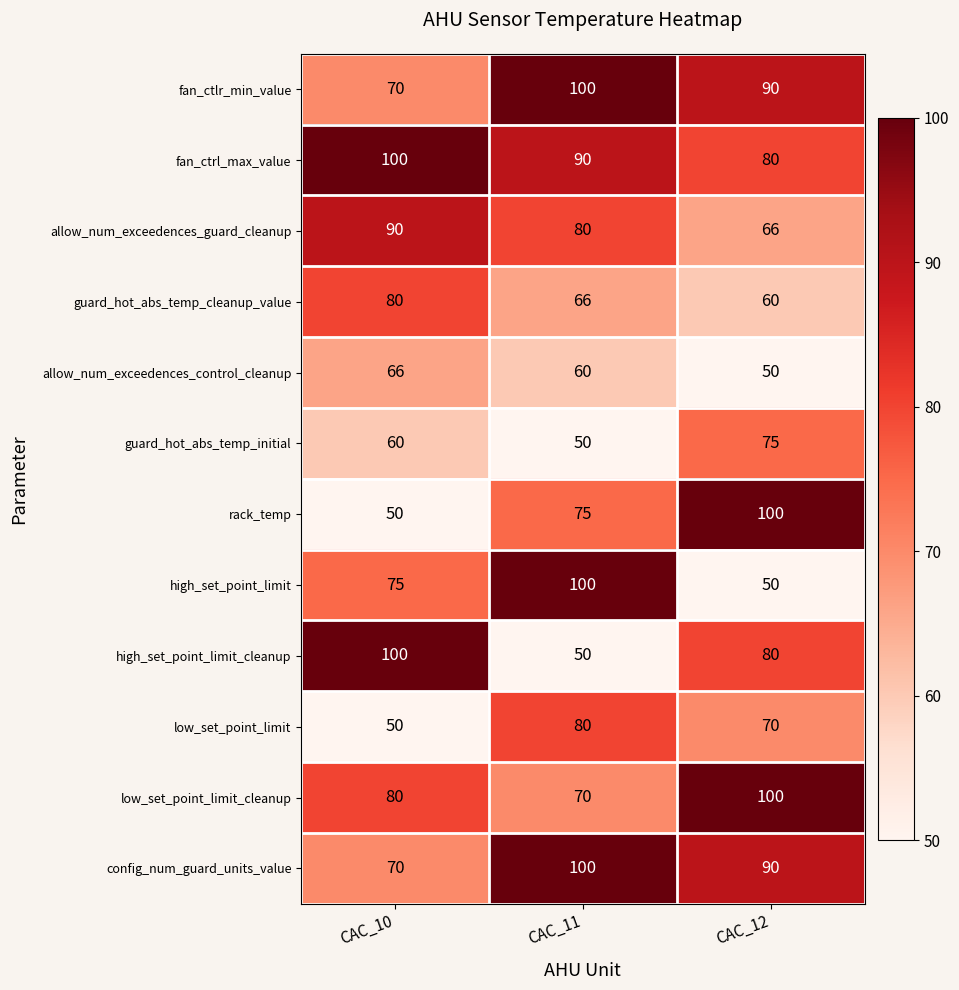

True or false: allow_num_exceedences_control_cleanup has a value of 50 at CAC_12.

True